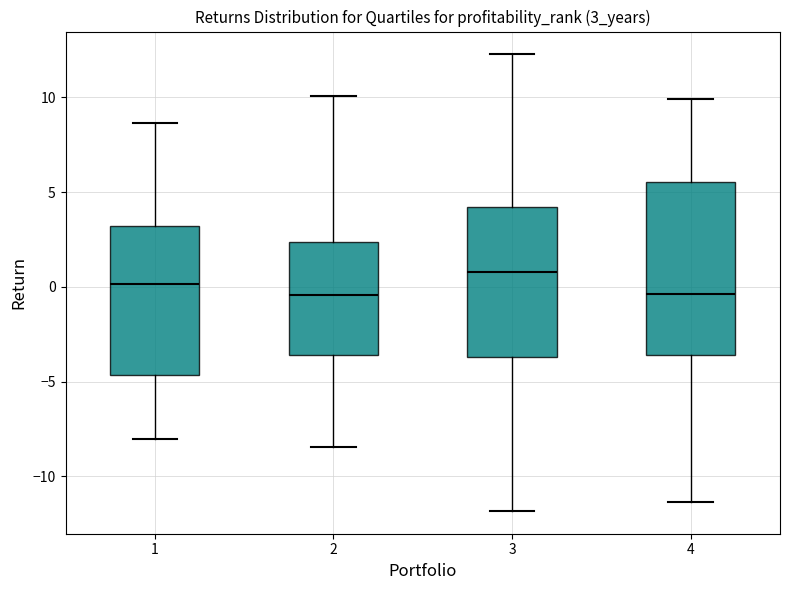

Reading left to right, transcribe this box plot: for each box, give where its median line is, the range the box spans, and where its two whiskers end, as read against the y-axis. The values are not printed on the chart, so give them approximately, as read against the axis.

1: median 0.0, box -4.5 to 3.0, whiskers -8.0 to 8.5
2: median -0.5, box -3.5 to 2.5, whiskers -8.5 to 10.0
3: median 1.0, box -3.5 to 4.0, whiskers -12.0 to 12.5
4: median -0.5, box -3.5 to 5.5, whiskers -11.5 to 10.0